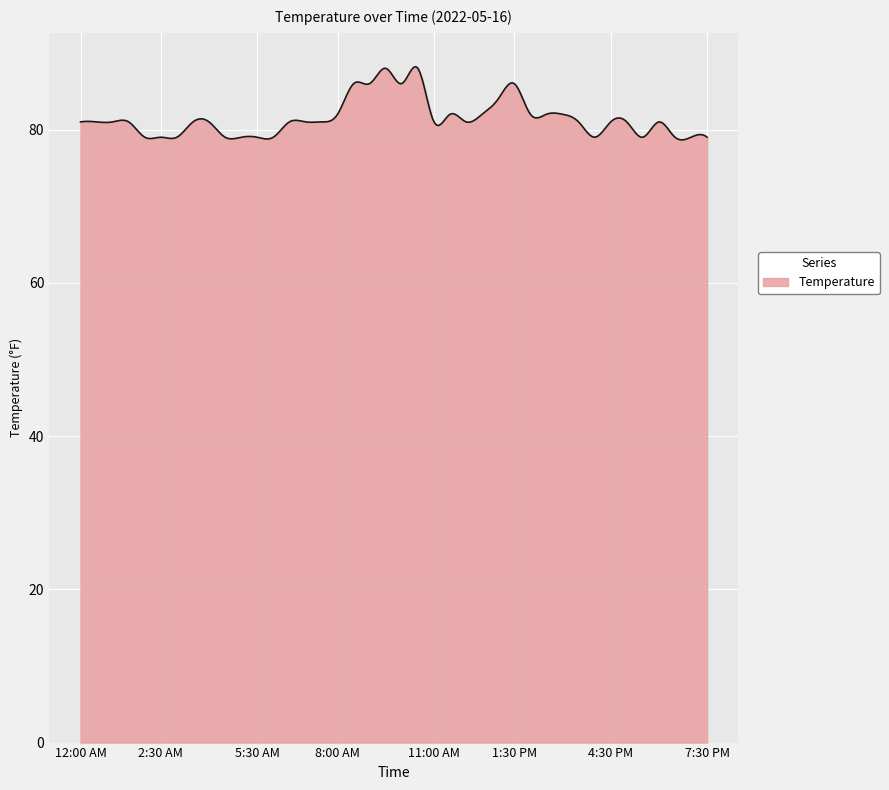

What is the maximum value shown in the chart?

88.2